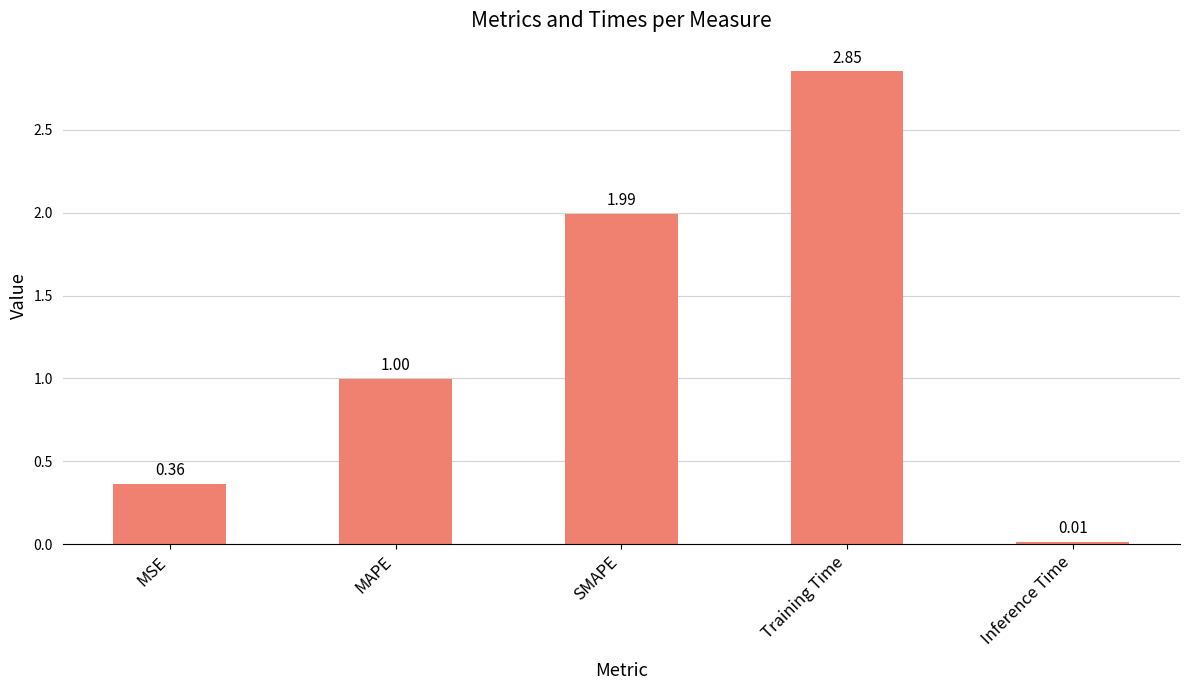

What is the label of the 1st bar from the left?

MSE